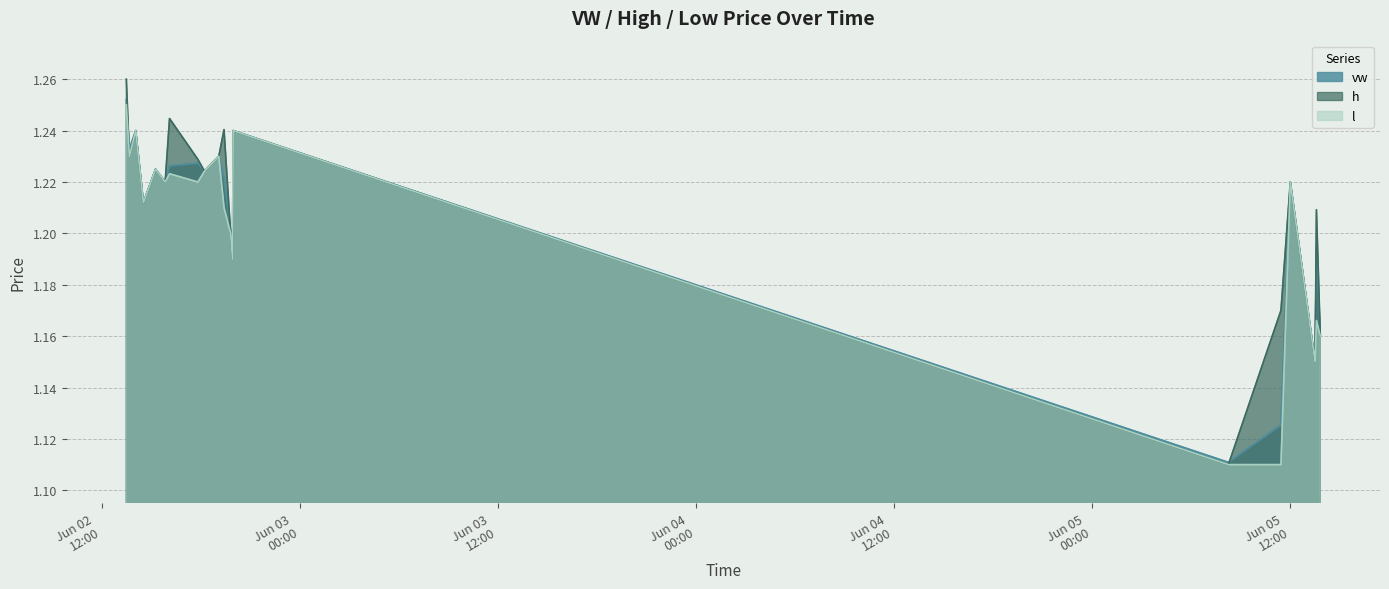

Which series has the largest range (max minus min)?

h